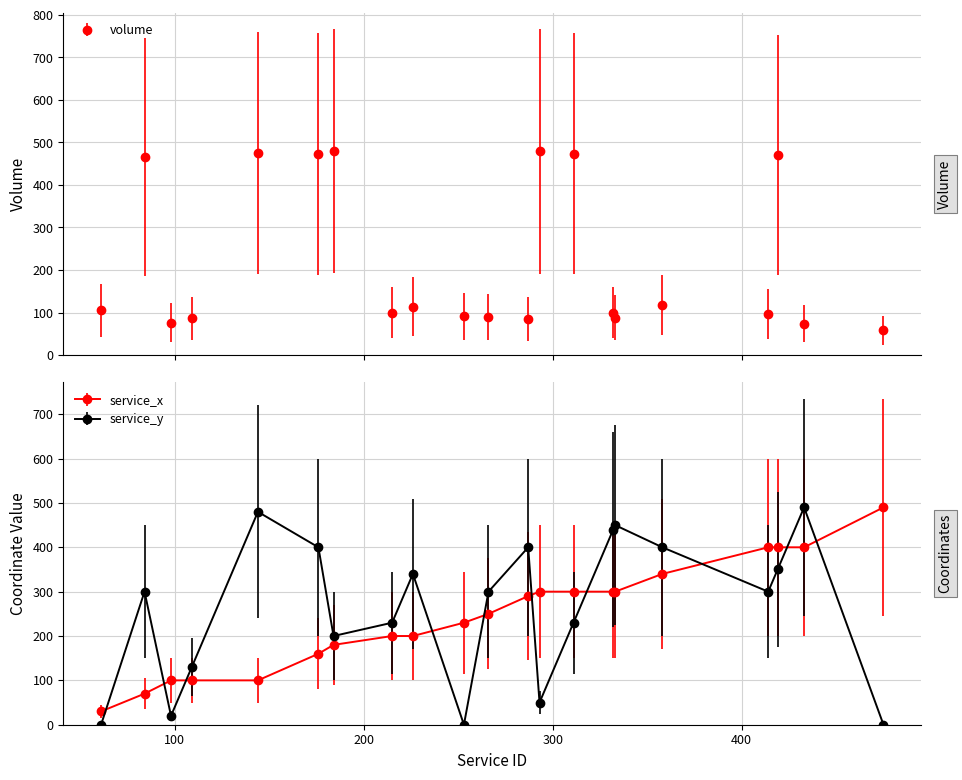

After their last crossing, which series has the higher values: service_y or service_x?

service_x